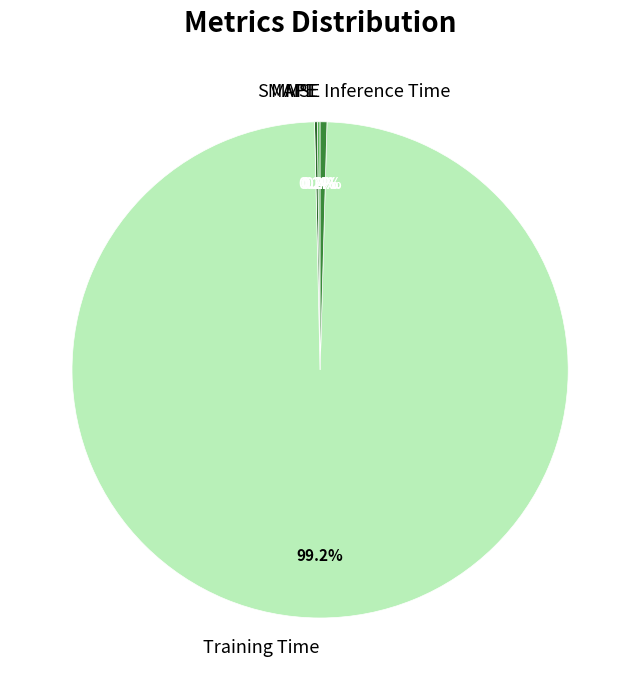

Which slice represents more than half of the pie?

Training Time